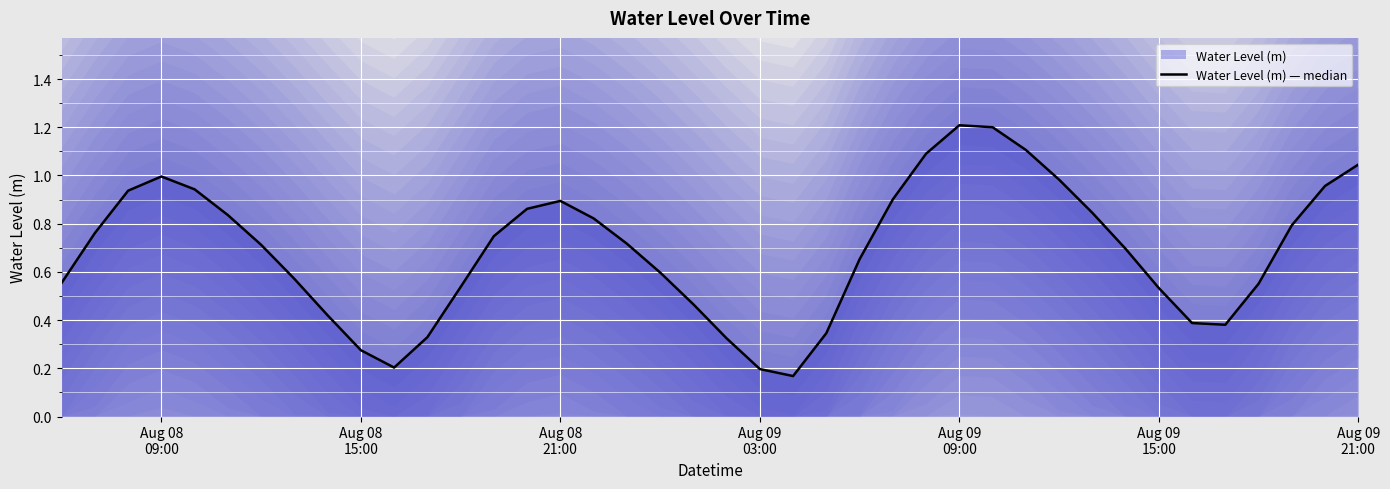

What is the maximum value shown in the chart?

1.2